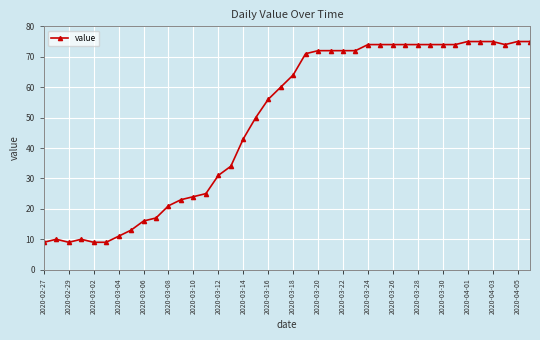

Count the number of data series in this chart.

1